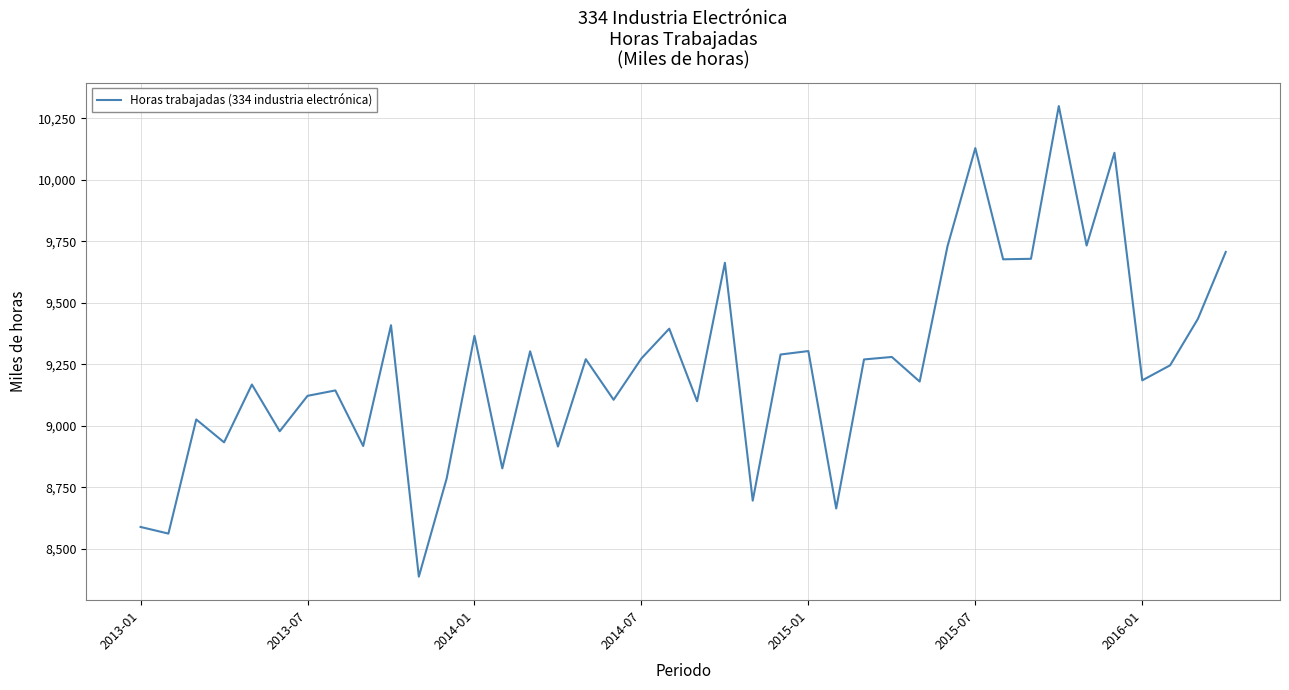

What is the smallest value displayed?

8387